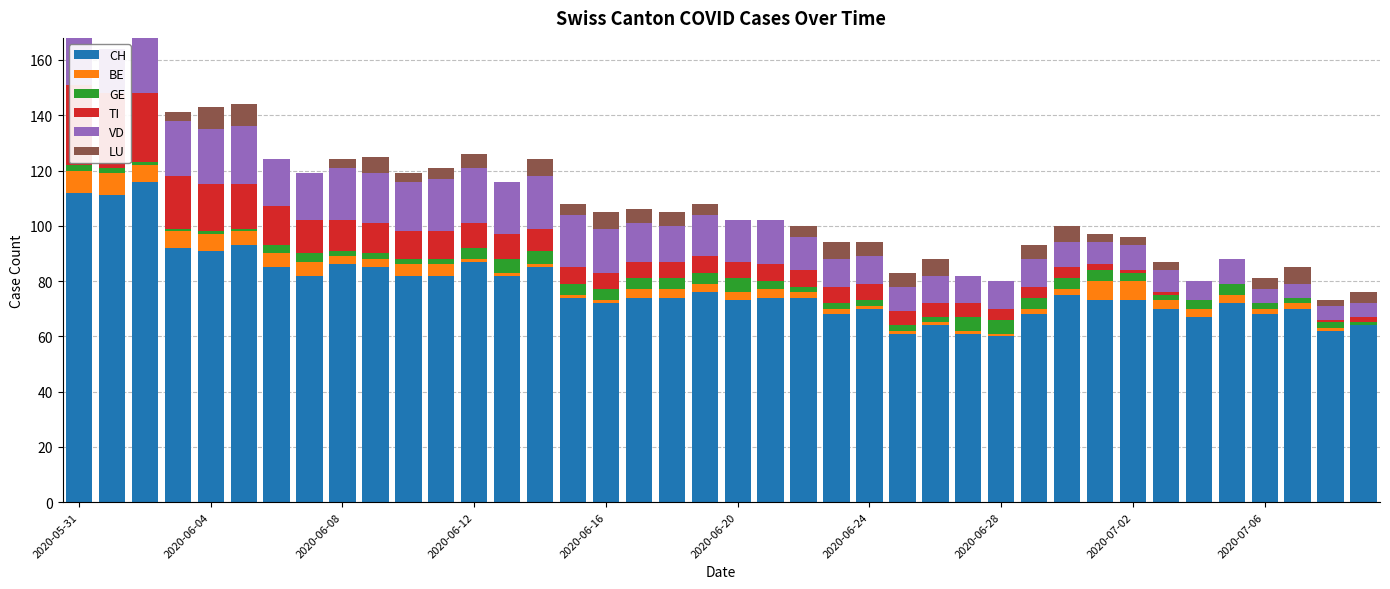

How many data points in CH are above 74?

17